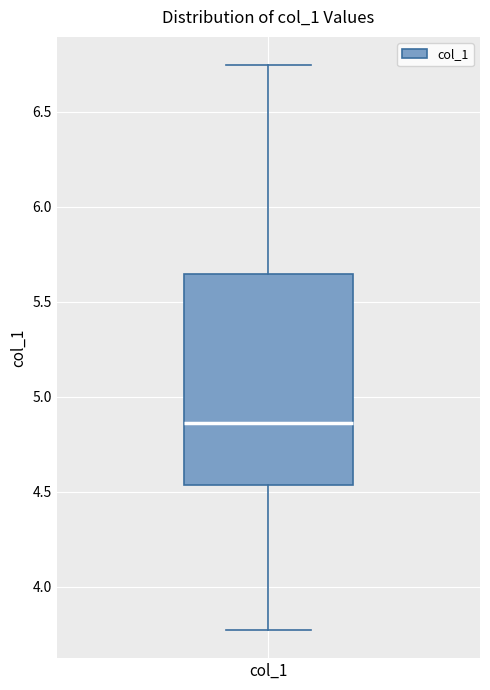

Where is the lower edge of the box for col_1 on the y-axis? The values are not printed on the chart, so give them approximately, as read against the axis.

4.55